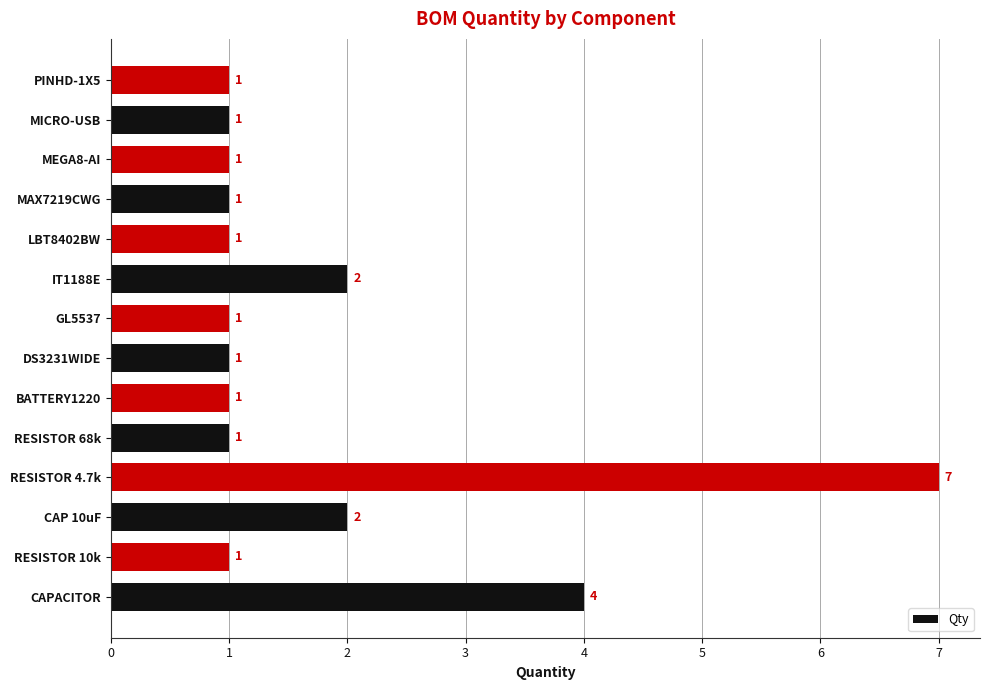

What is the change in value from RESISTOR 10k to CAP 10uF?

+1